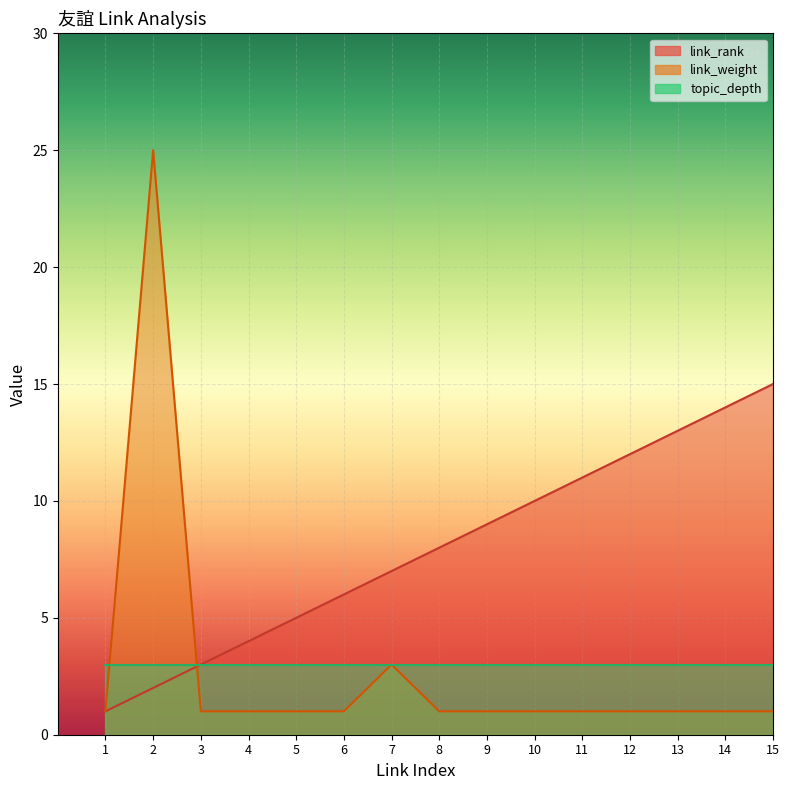

After their last crossing, which series has the higher values: link_rank or link_weight?

link_rank